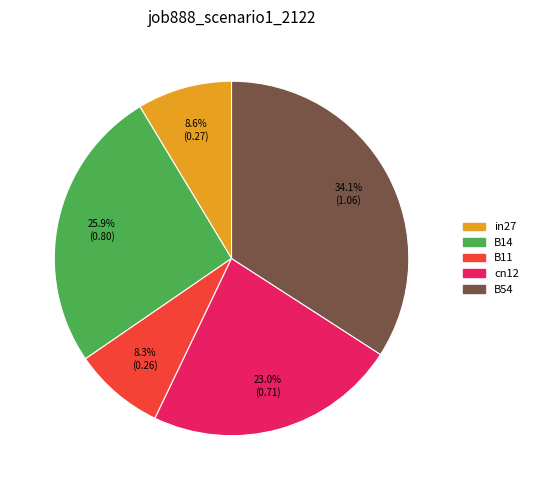

To the nearest percent, what is the difference between the largest and smallest slice percentages?

26%